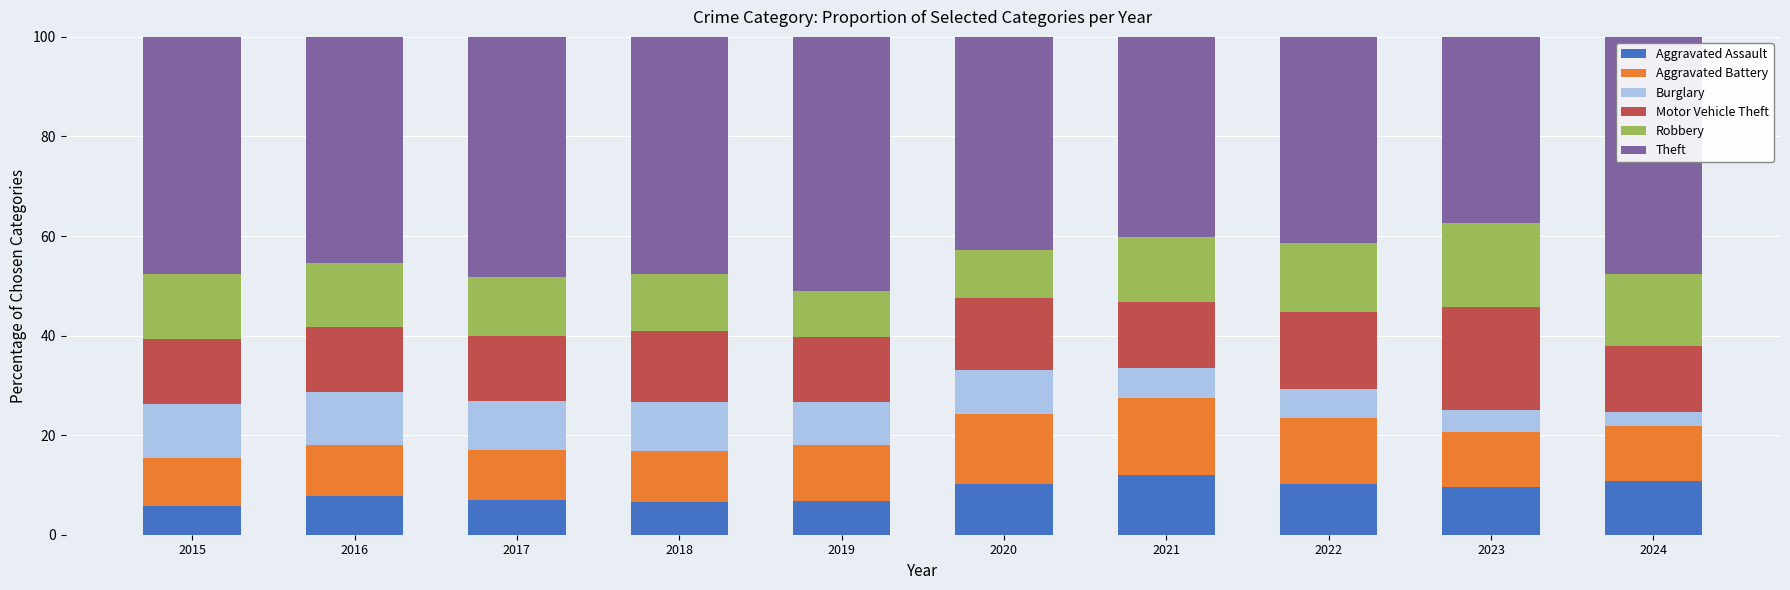

What value does the Aggravated Assault series have at 2017?

6.9